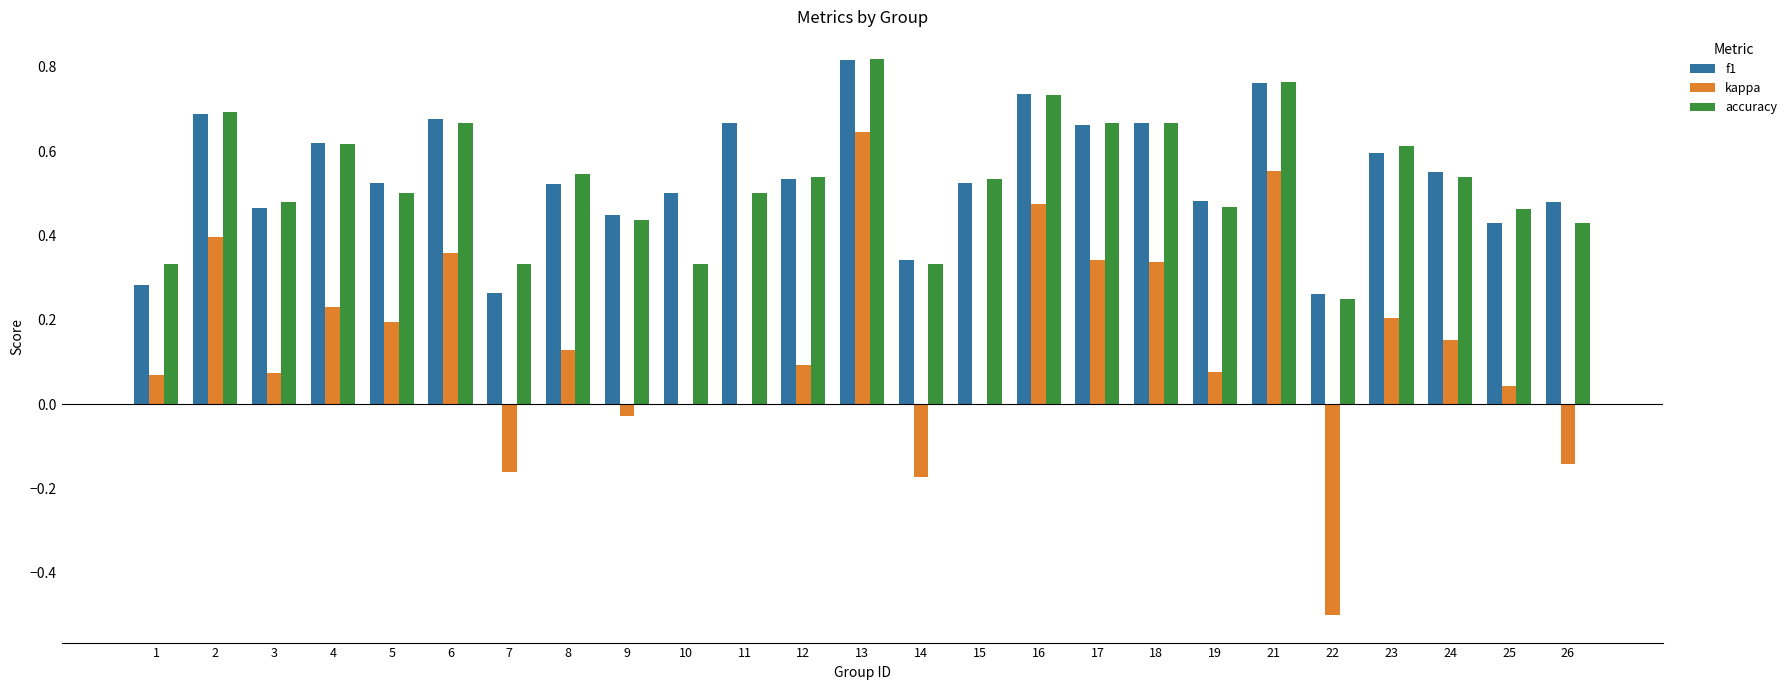

What is the sum of all kappa values?

3.4